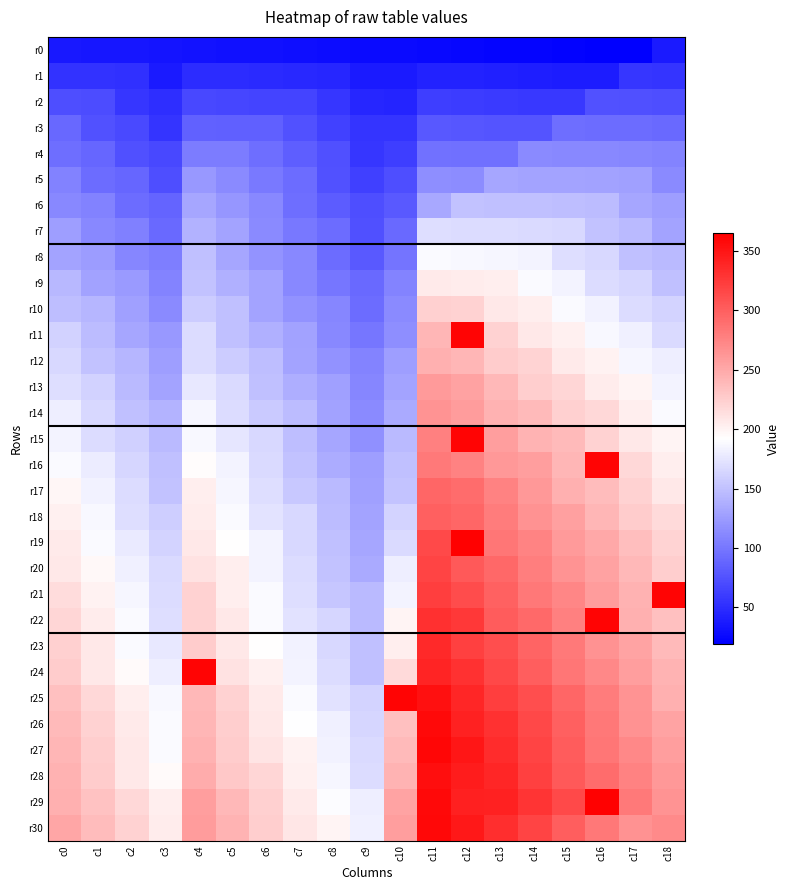

Between c6 and c16, which is larger?

c6